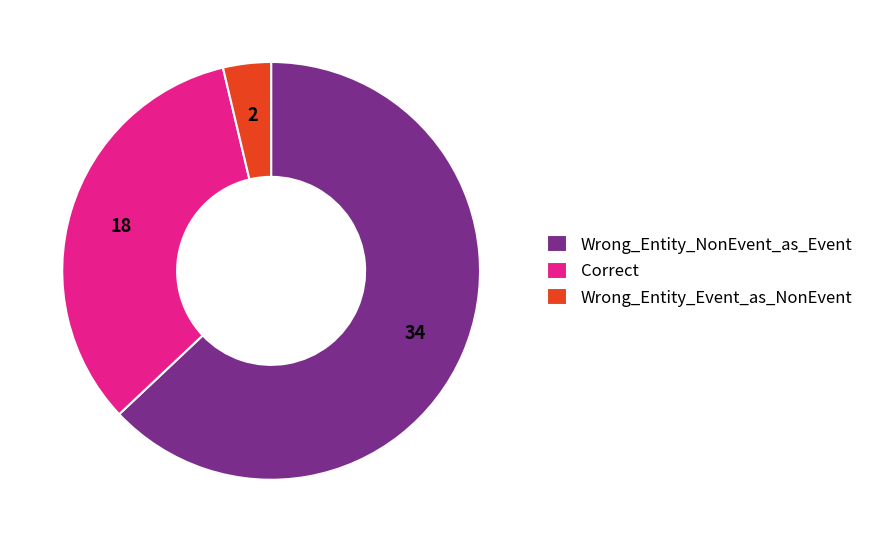

How many segments does this pie chart have?

3